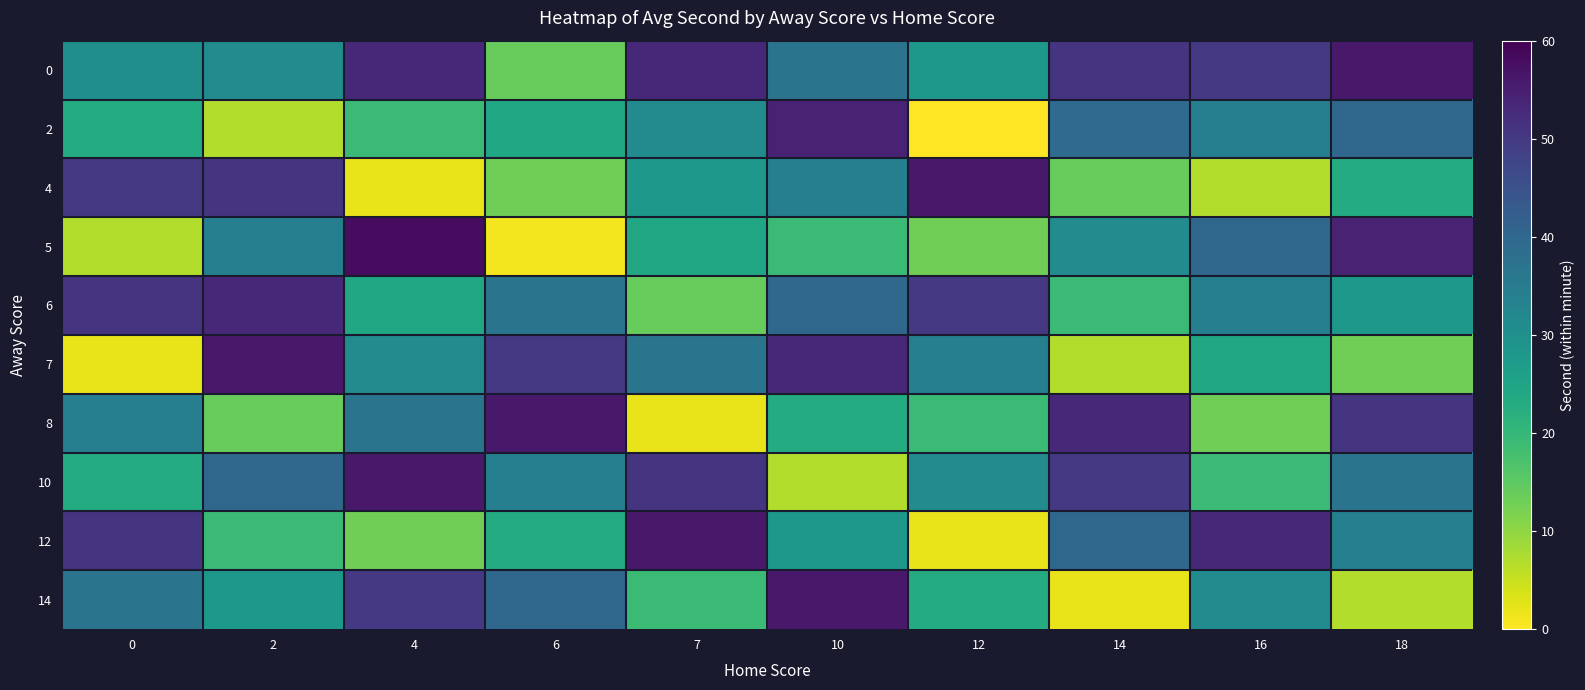

At which category is the sum across all series the highest?

10